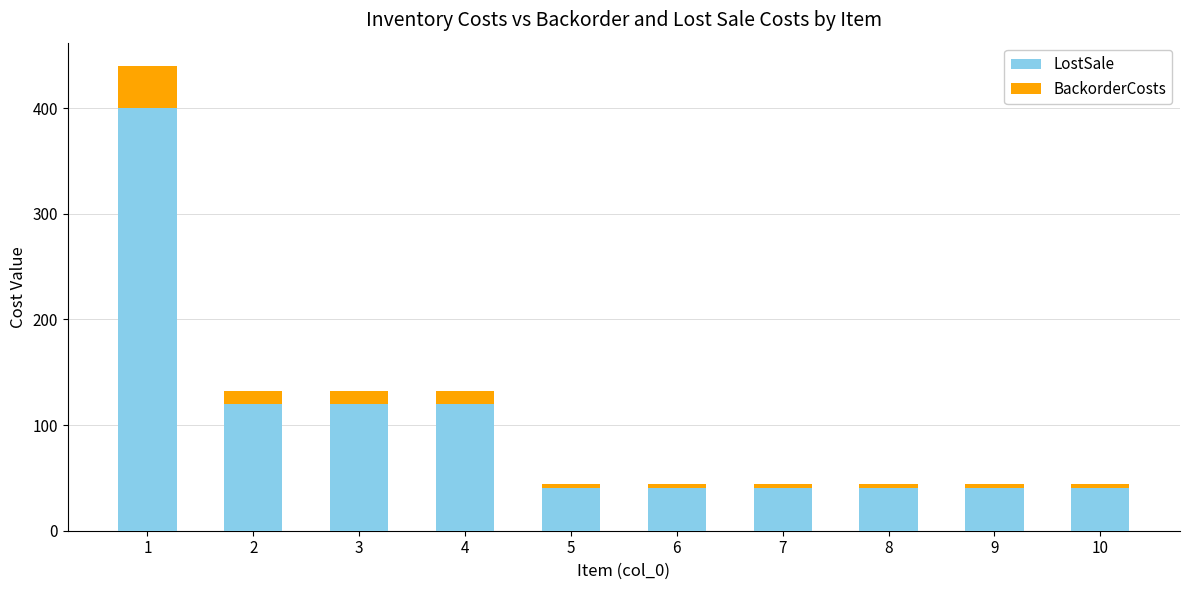

How many categories are shown in the chart?

10